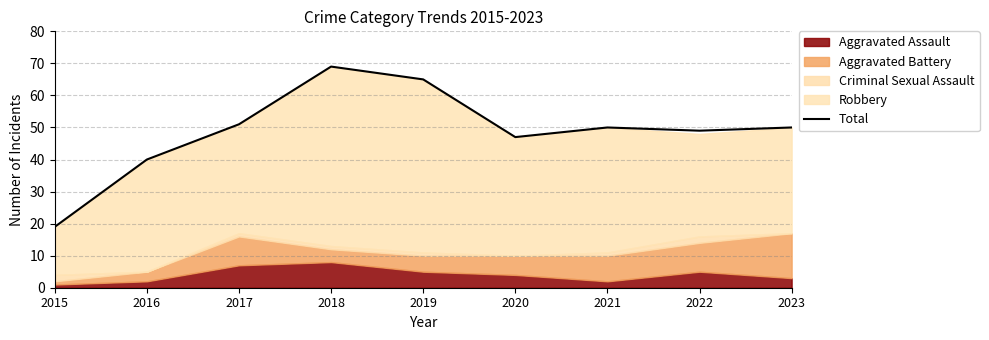

Reading left to right, extract all data points from this chart.

2015=19	2016=40	2017=51	2018=69	2019=65	2020=47	2021=50	2022=49	2023=50